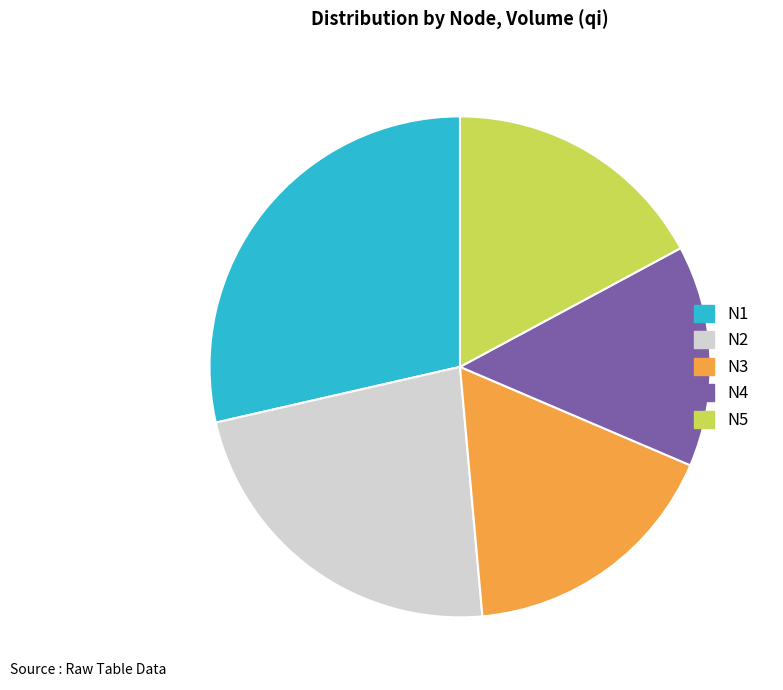

Count the number of slices in the pie.

5